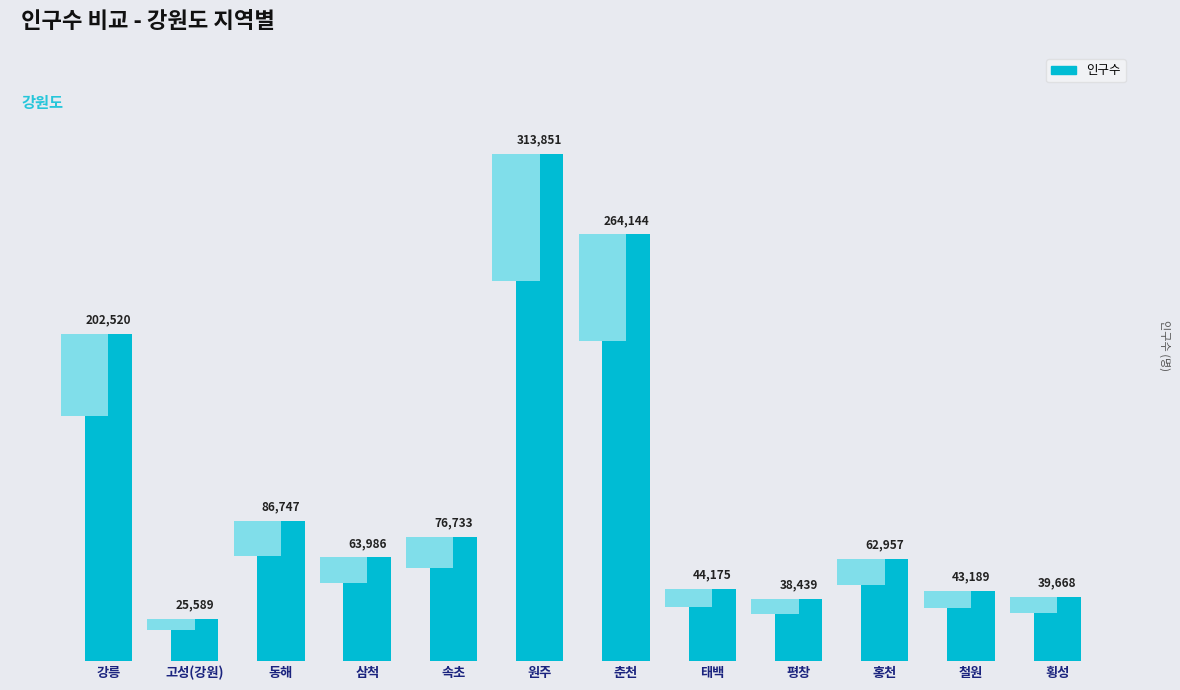

Rank the categories by value from lowest to highest.

고성(강원), 평창, 횡성, 철원, 태백, 홍천, 삼척, 속초, 동해, 강릉, 춘천, 원주